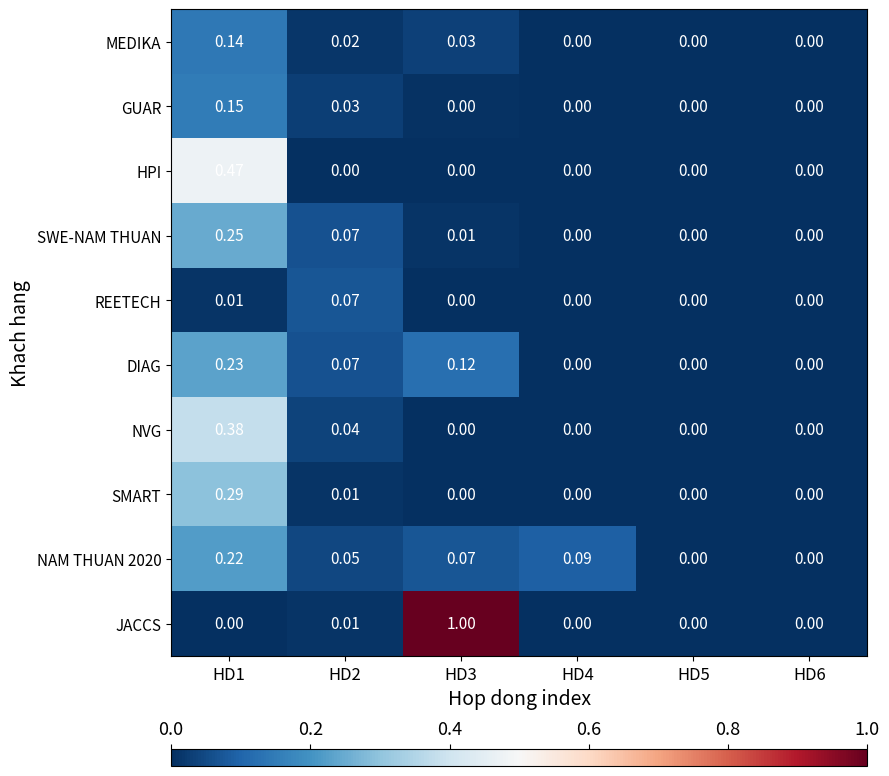

Which series has the largest total across all categories?

JACCS